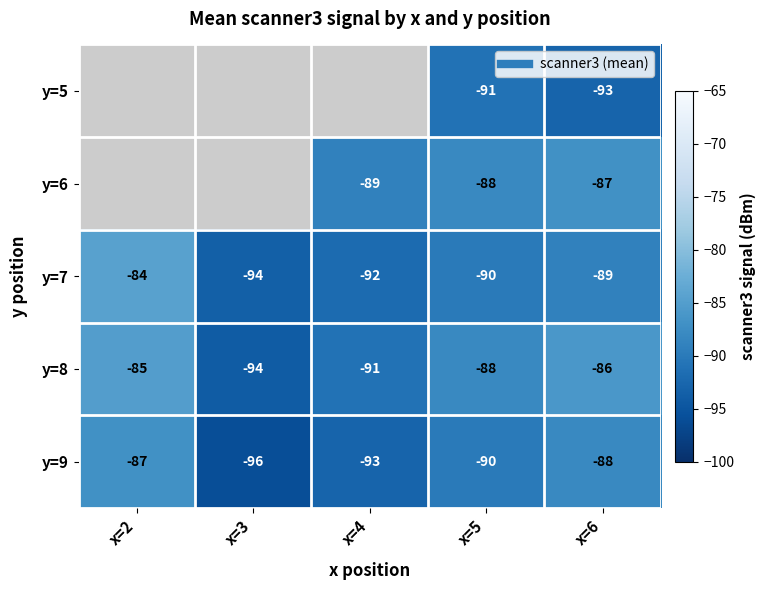

How many values in the y=7 series are below -90?

2